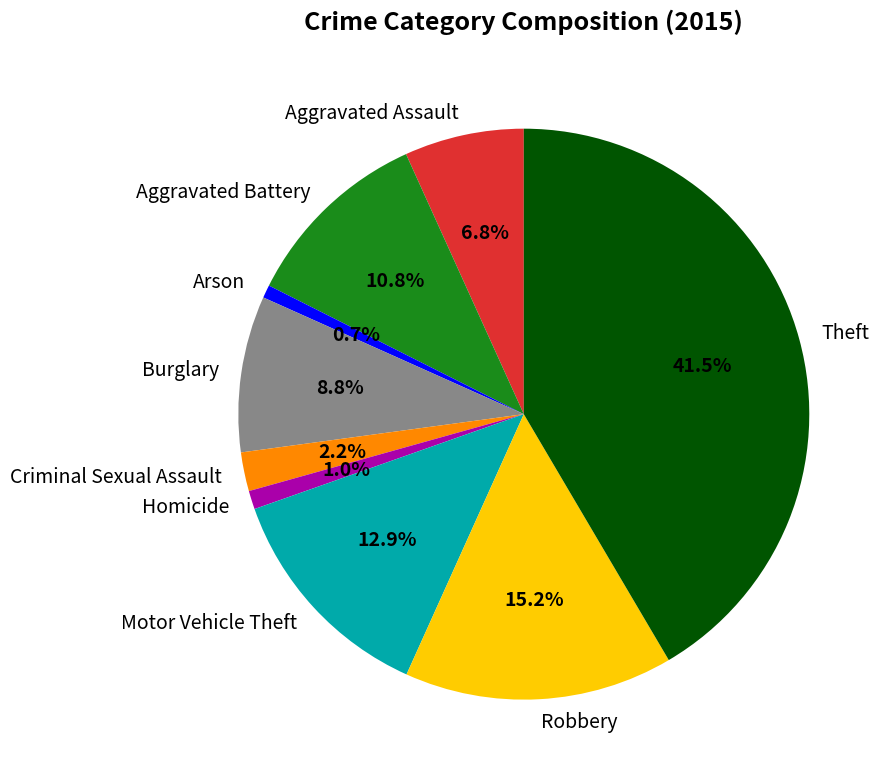

Is it true that Aggravated Battery is 11% of the pie?

True